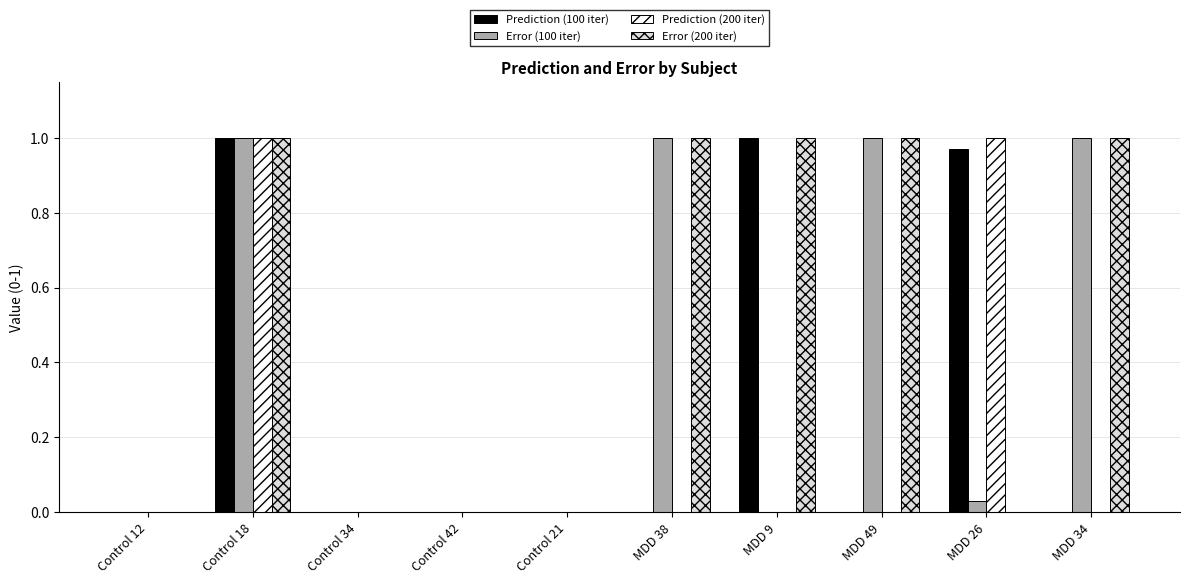

True or false: Prediction (200 iter) has a value of 0.0 at MDD 49.

True